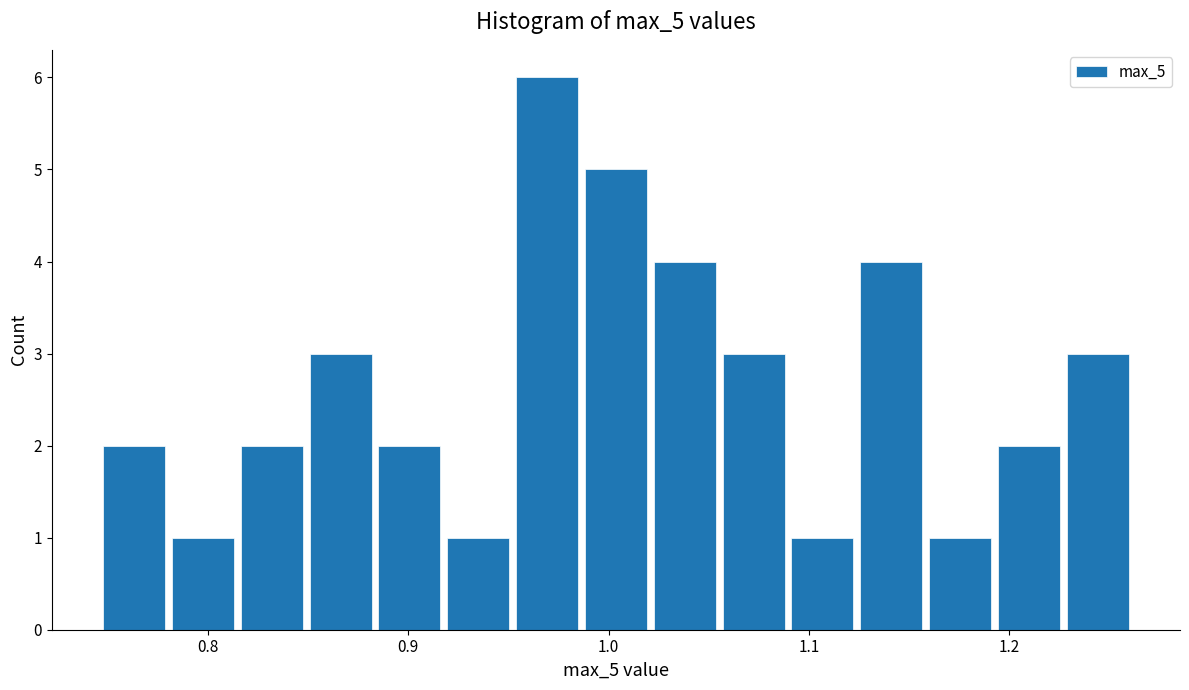

Read against the x-axis, roughly where is the centre of the tallest bar?

0.97